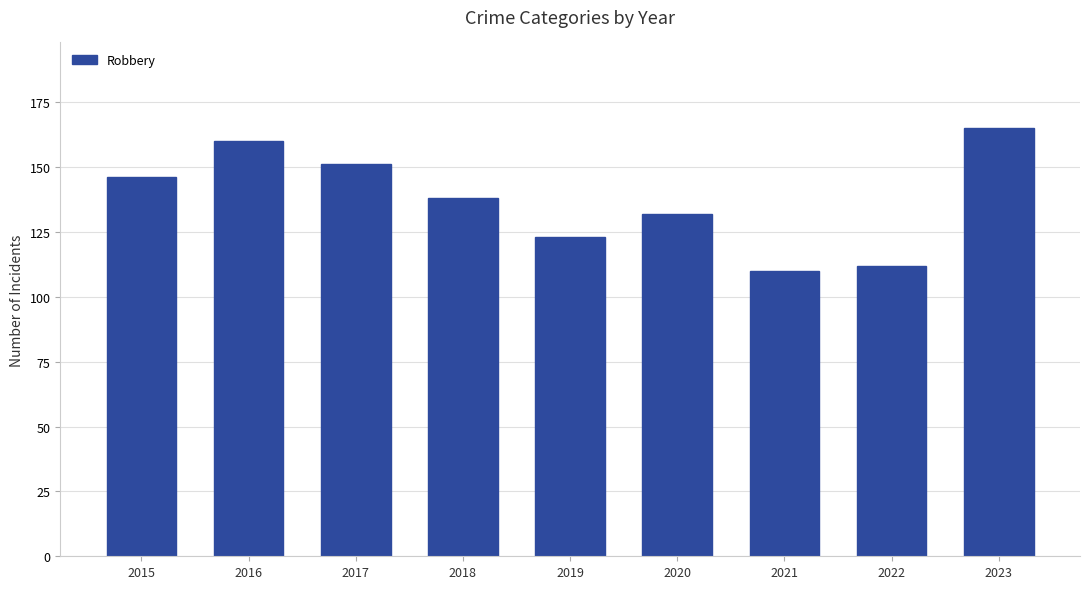

How many values are below 138?

4